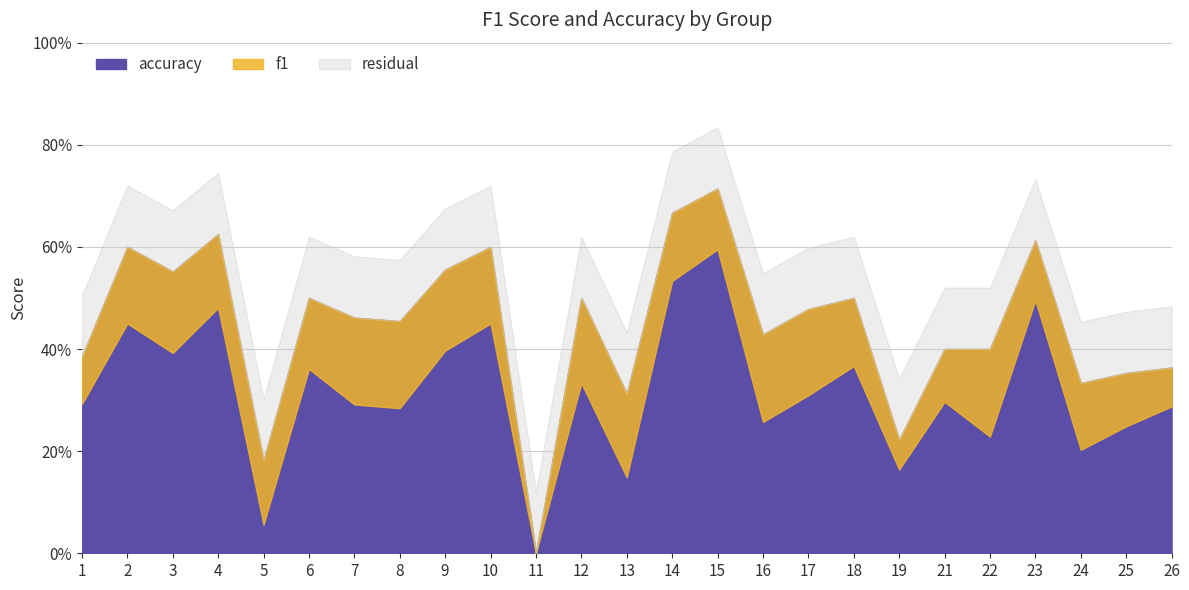

Where is the first local minimum for f1?

3